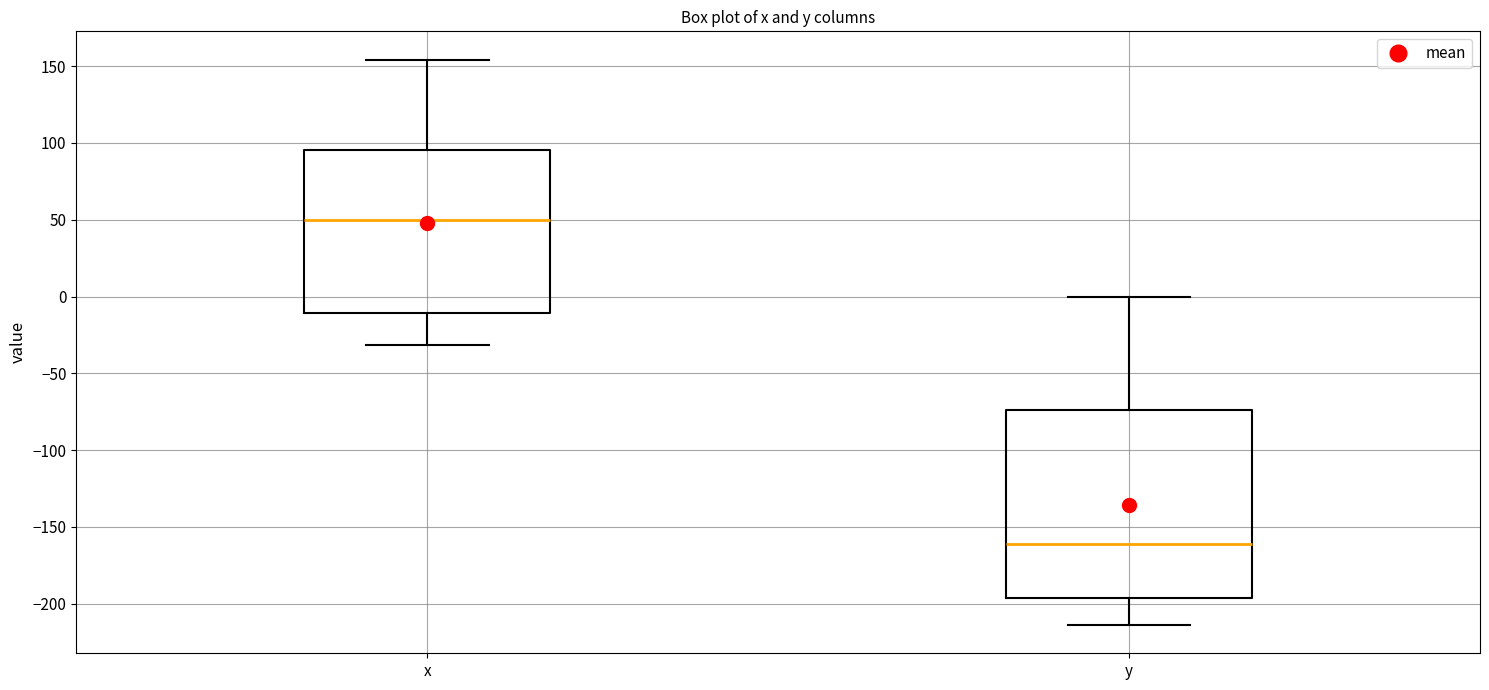

Comparing the boxes themselves (not the whiskers), which one is the tallest?

y